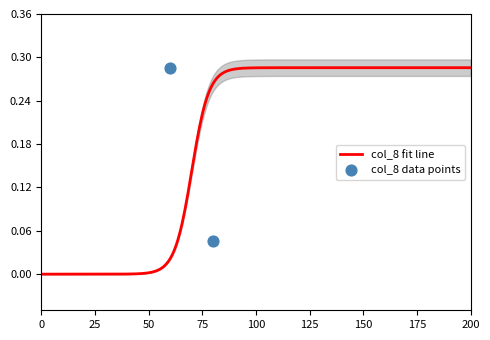

At how many categories does at least one series exceed 0?

2